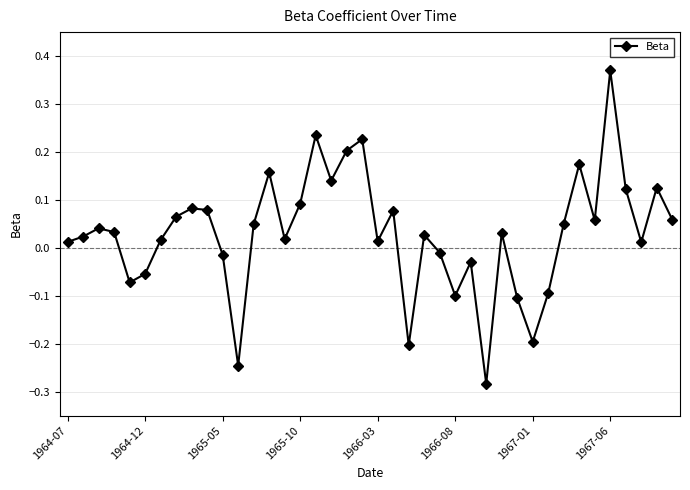

What is the difference between the second highest and second lowest values?

0.5